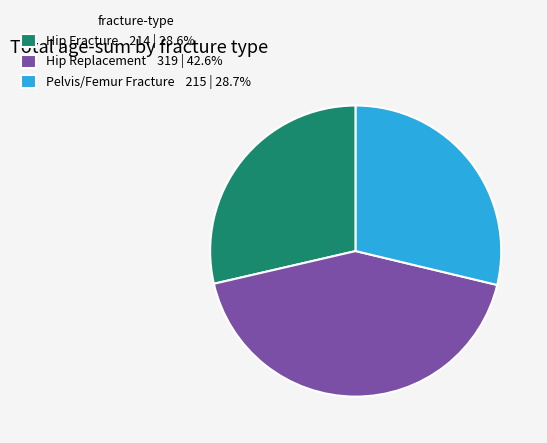

What is the ratio of the value at Pelvis/Femur Fracture 215 | 28.7% to the value at Hip Fracture 214 | 28.6%?

1.0